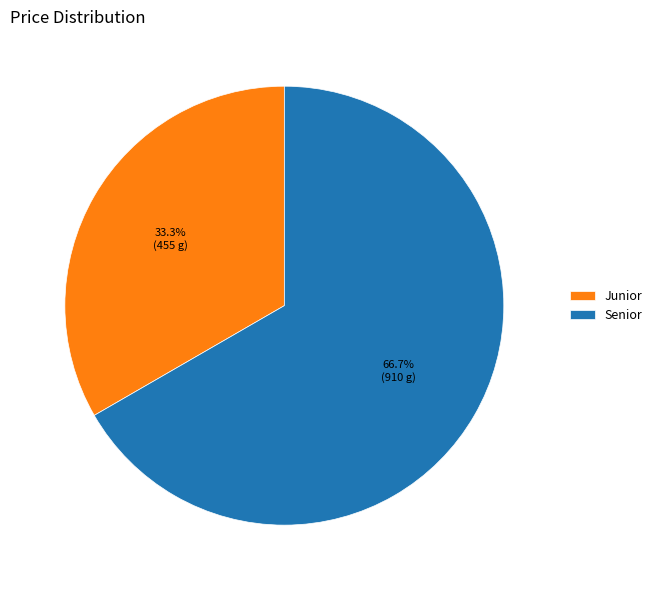

Is there a majority slice in this chart?

Yes